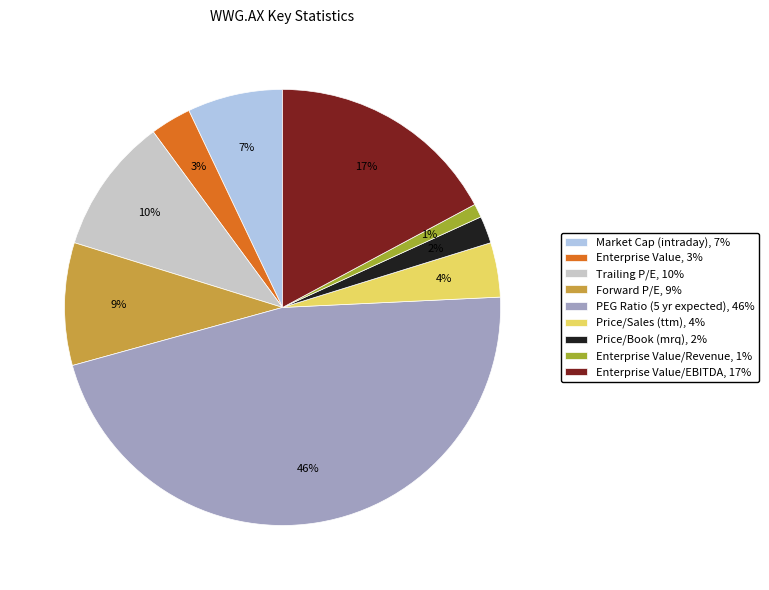

Which slice is the smallest?

Enterprise Value/Revenue, 1%